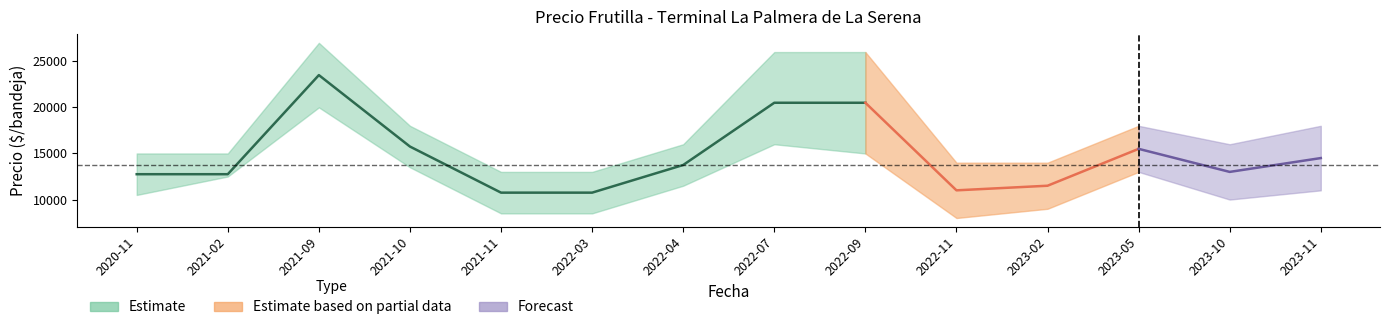

What is the average value of the Precio maximo series?

17786